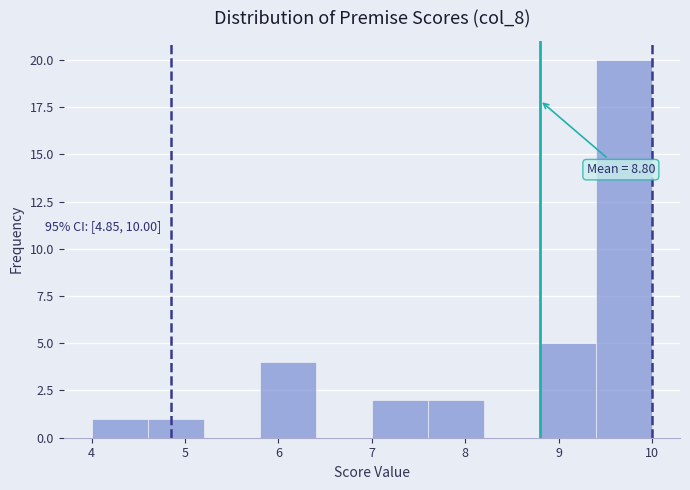

Which range on the x-axis has the tallest bar?

9.4 to 10.0